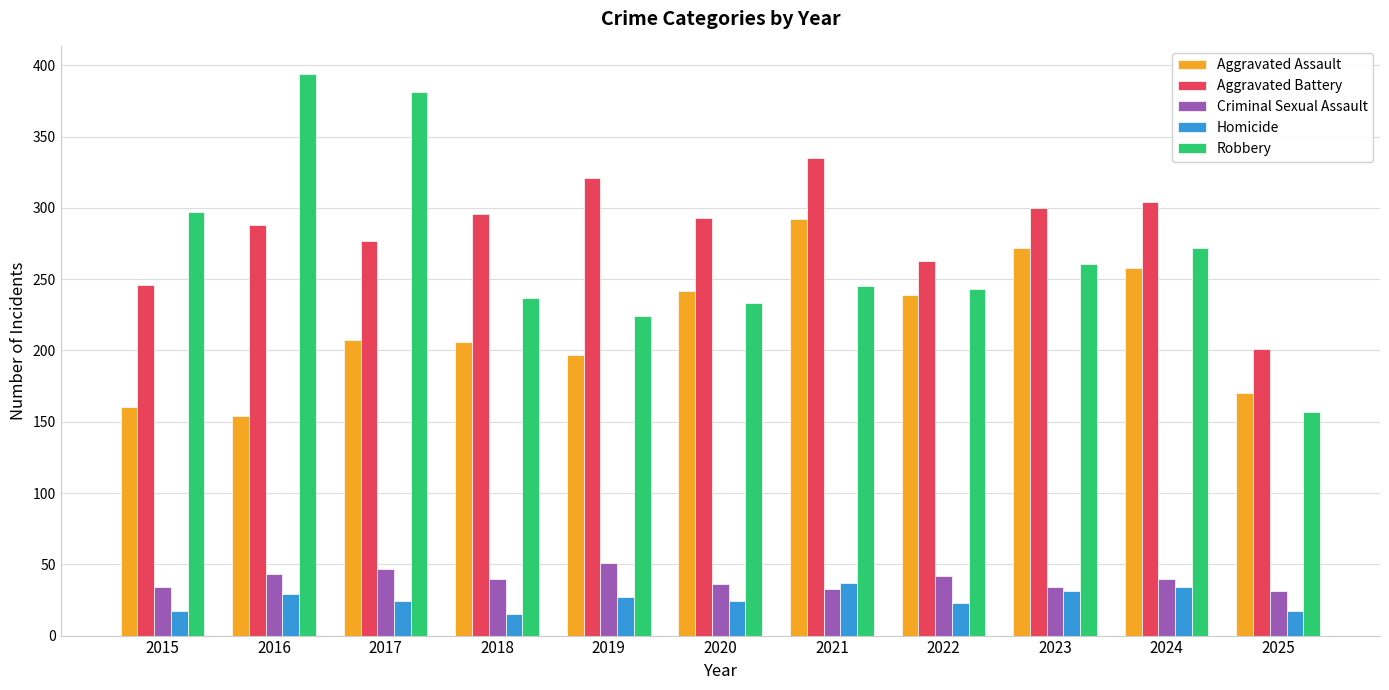

What are all the series names shown in the legend?

Aggravated Assault, Aggravated Battery, Criminal Sexual Assault, Homicide, Robbery